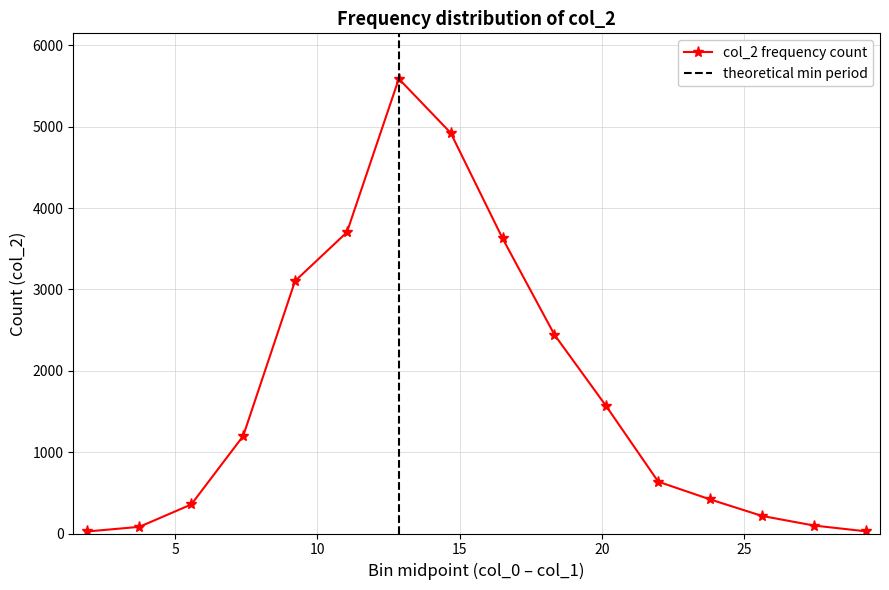

Which has a higher value, 15 or 12?

12